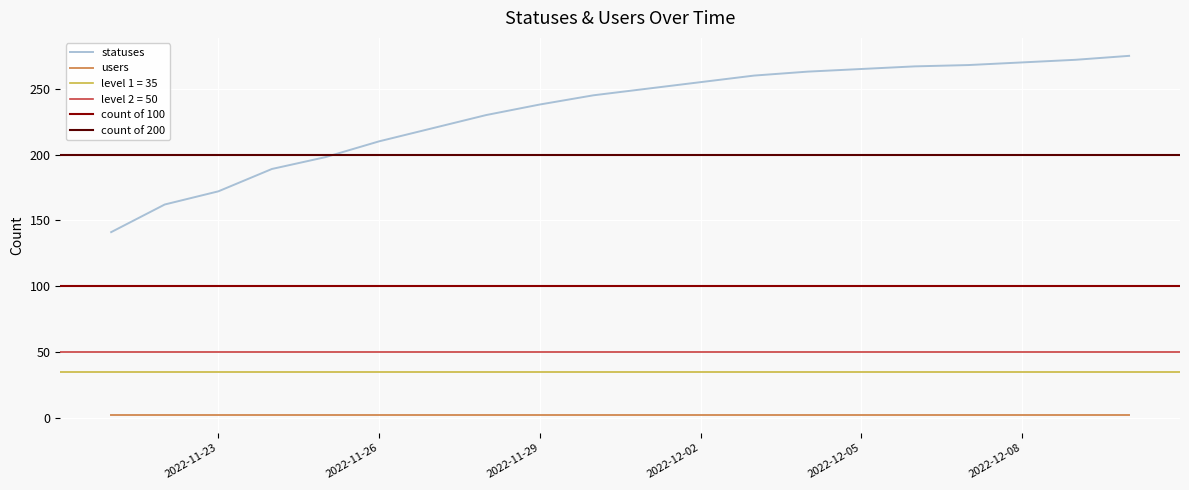

The value at 2022-11-21 is 65. True or false?

False